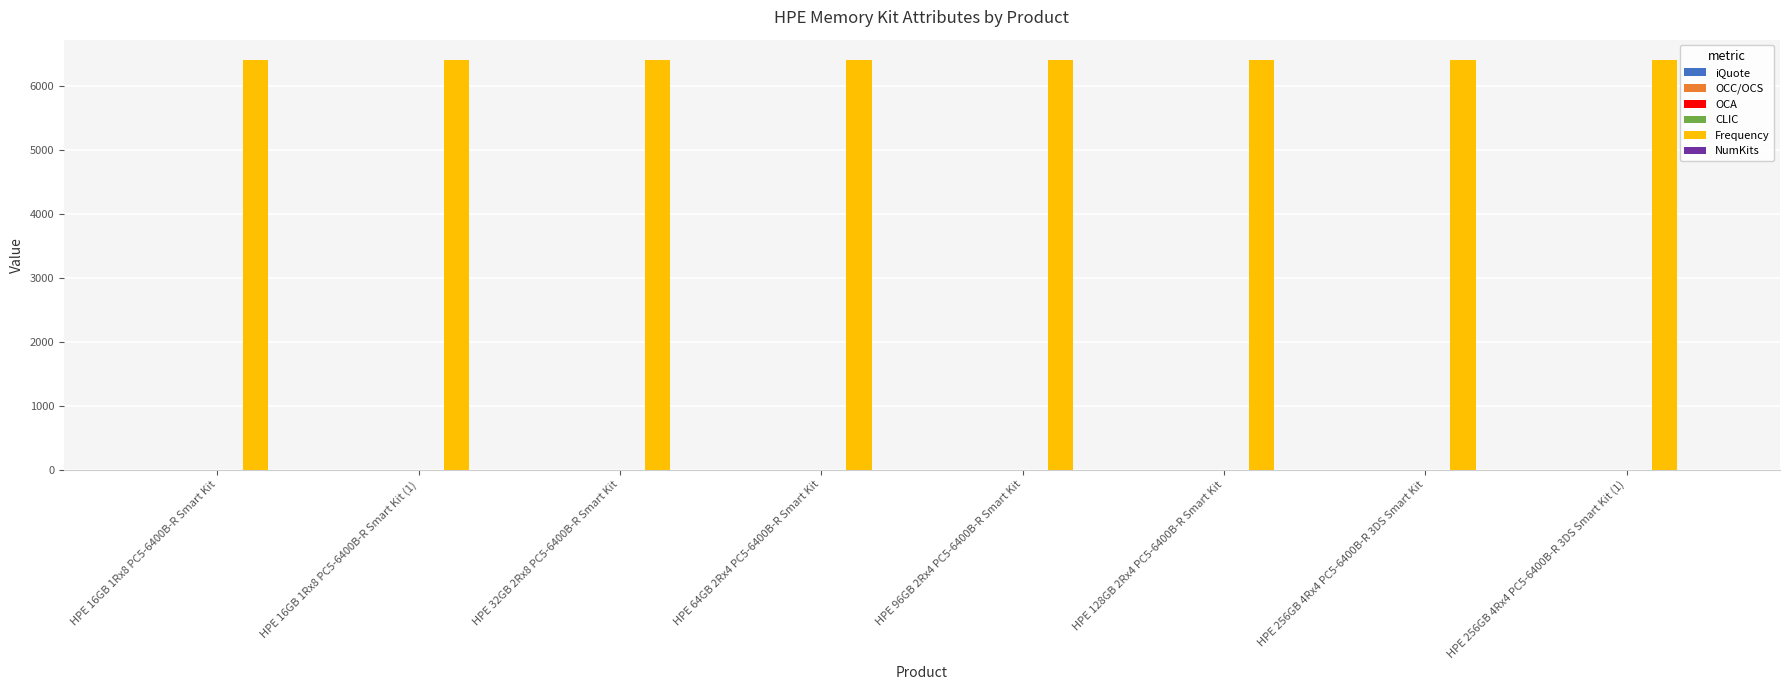

Which series has the largest total across all categories?

Frequency